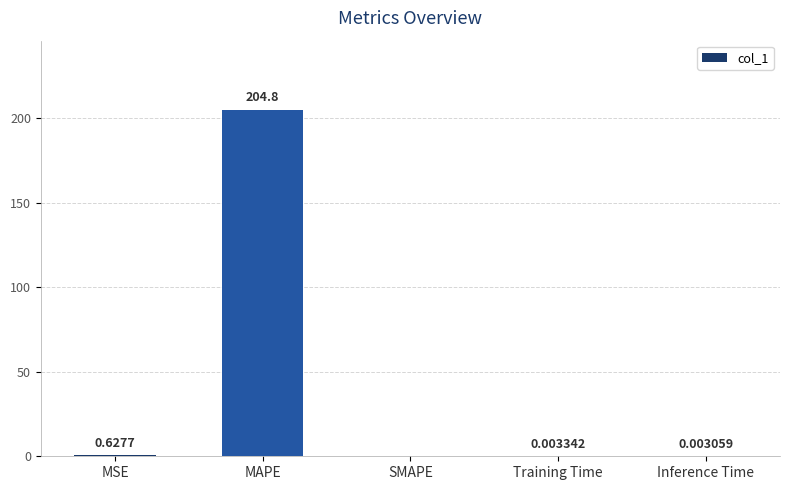

Which has a higher value, Inference Time or Training Time?

Training Time